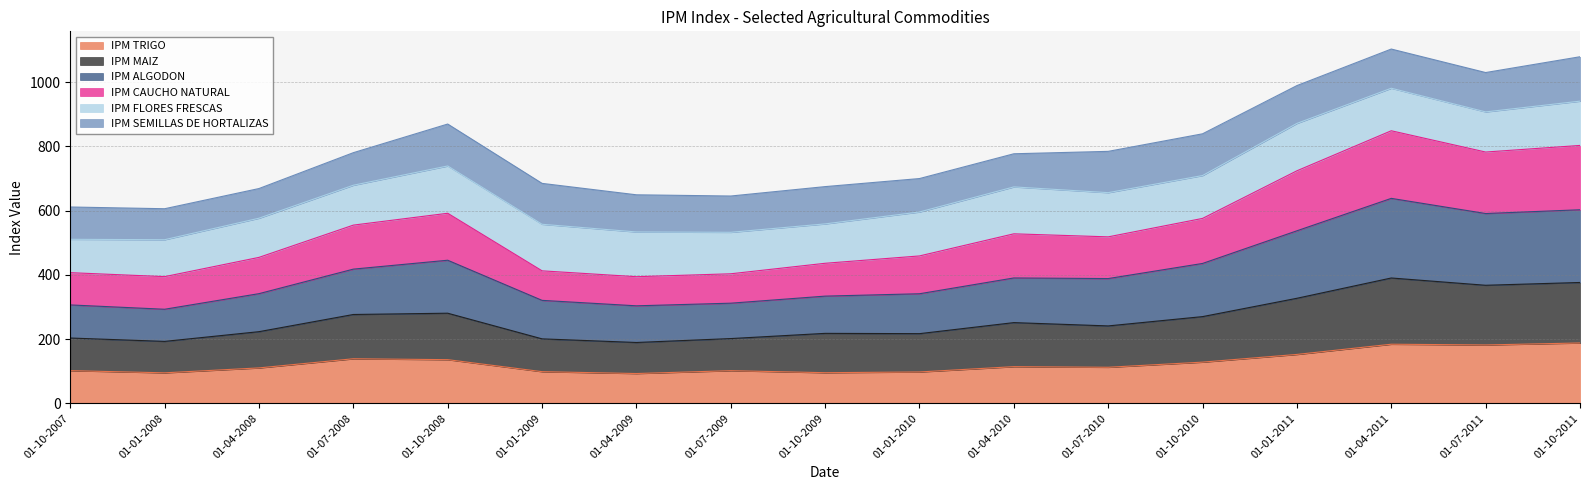

What is the label of the 13th point from the left?

01-10-2010